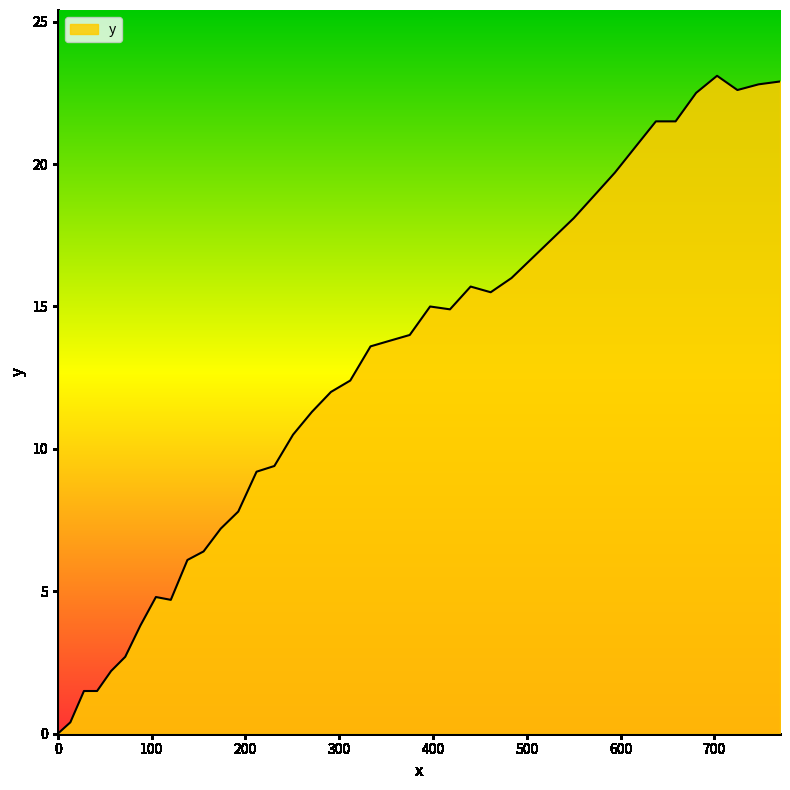

What is the greatest value displayed?

23.1